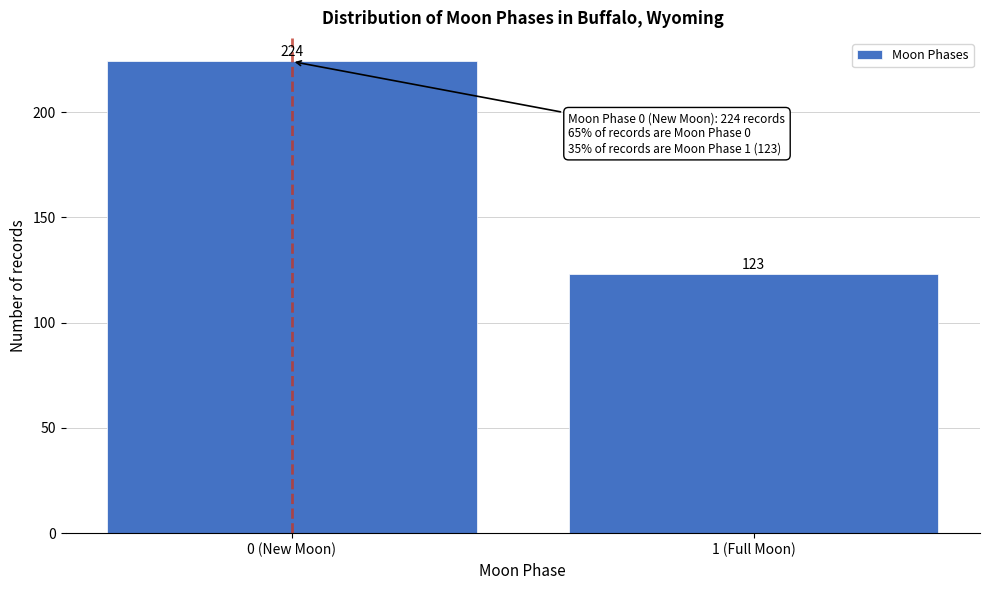

Reading right to left, list all the values displayed in this chart.

123	224